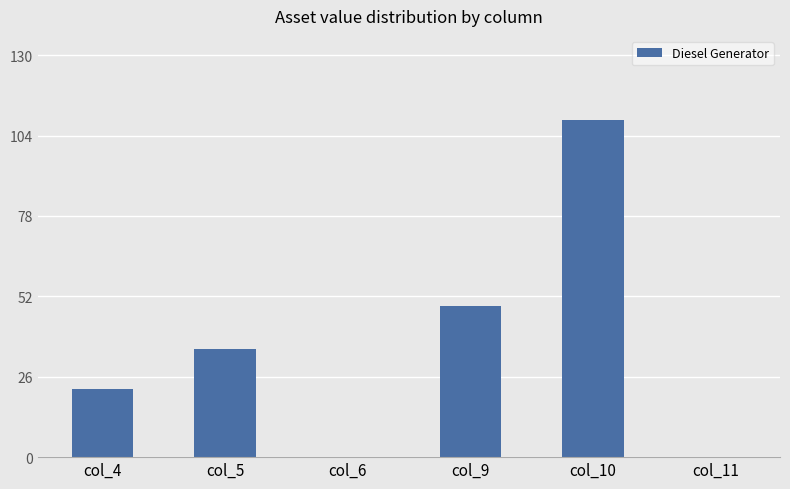

What is the sum of the values at col_9 and col_4?

71